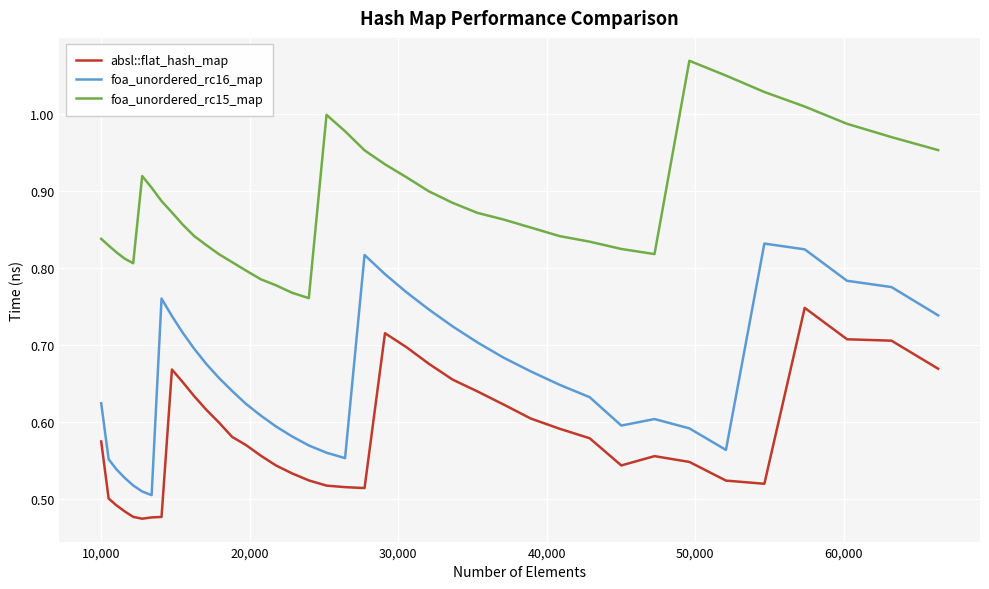

True or false: foa_unordered_rc16_map and foa_unordered_rc15_map intersect in this chart.

False